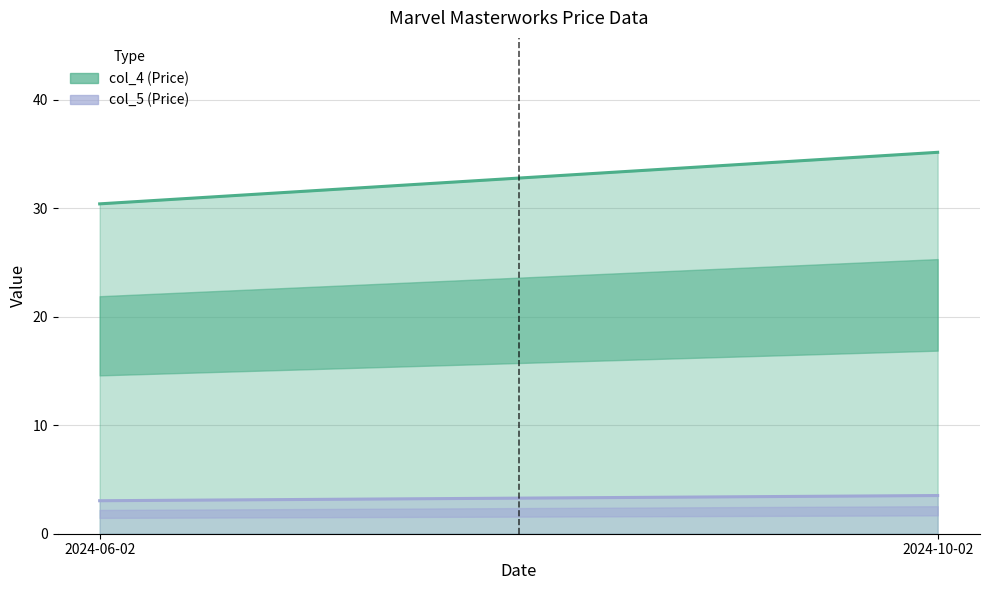

Which series has the largest total across all categories?

col_4